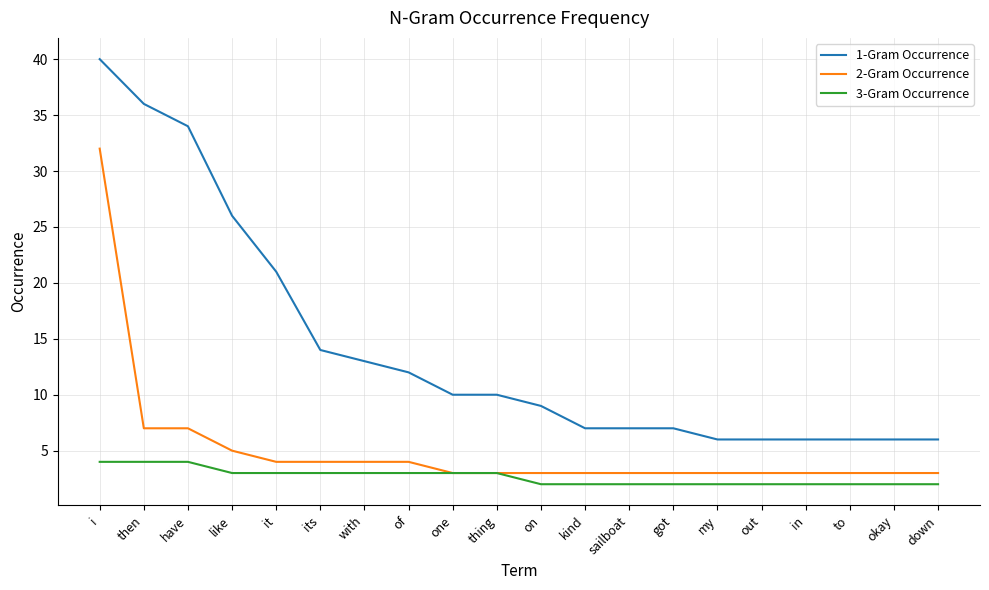

Is it true that 1-Gram Occurrence equals 13 at with?

True